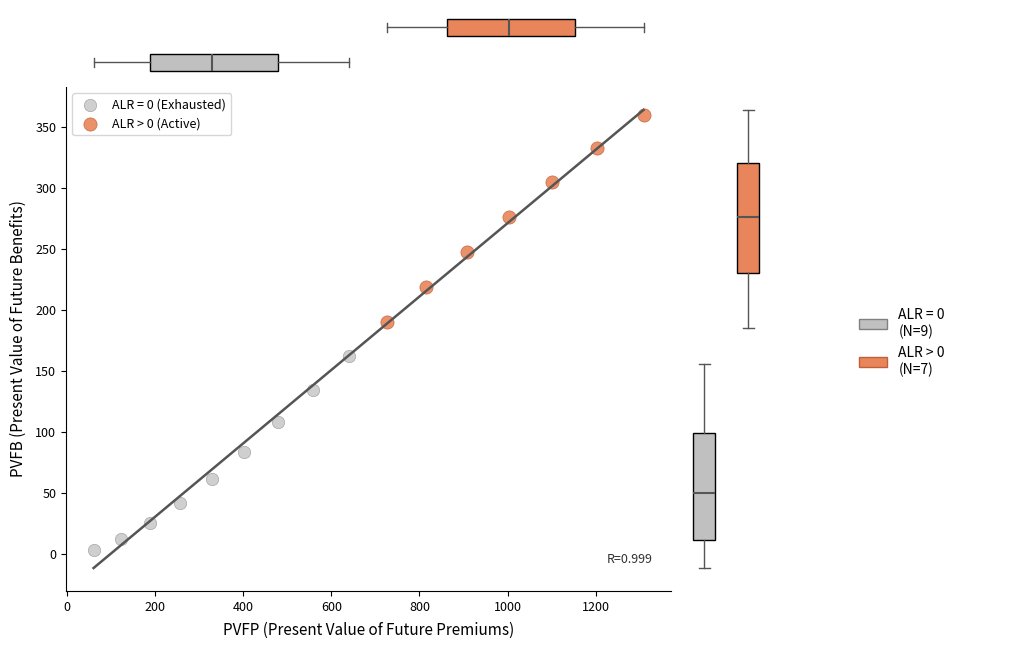

Which series contains the lowest Y value?

ALR = 0 (Exhausted)